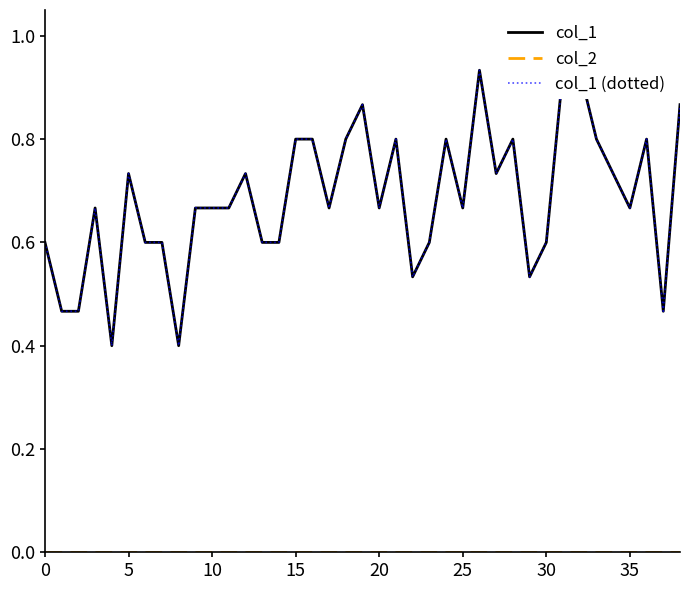

True or false: col_1 and col_1 (dotted) cross at least once.

False